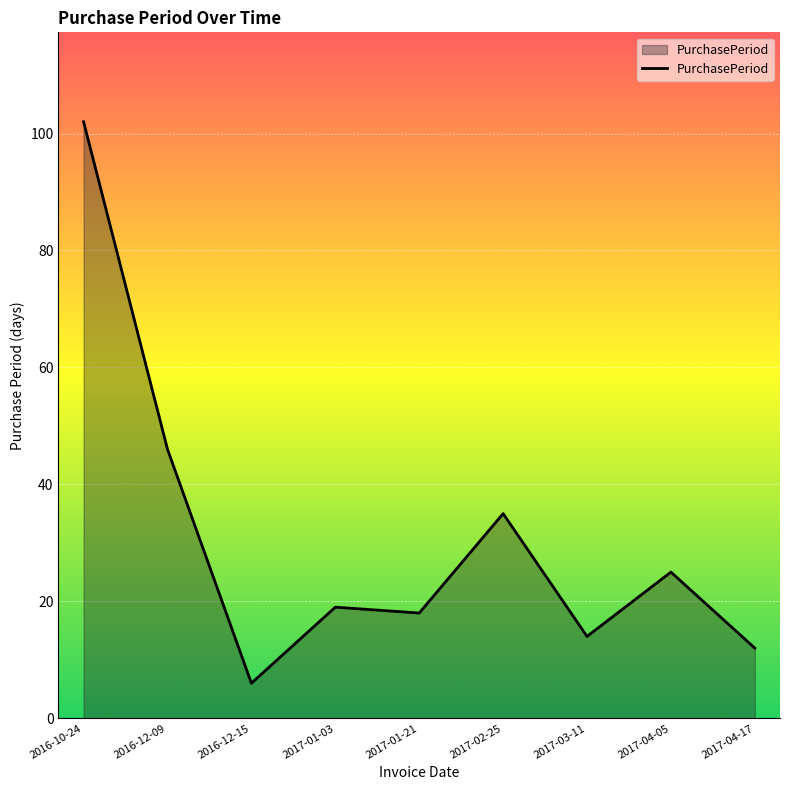

Is it true that the value at 2016-12-15 is 6?

True